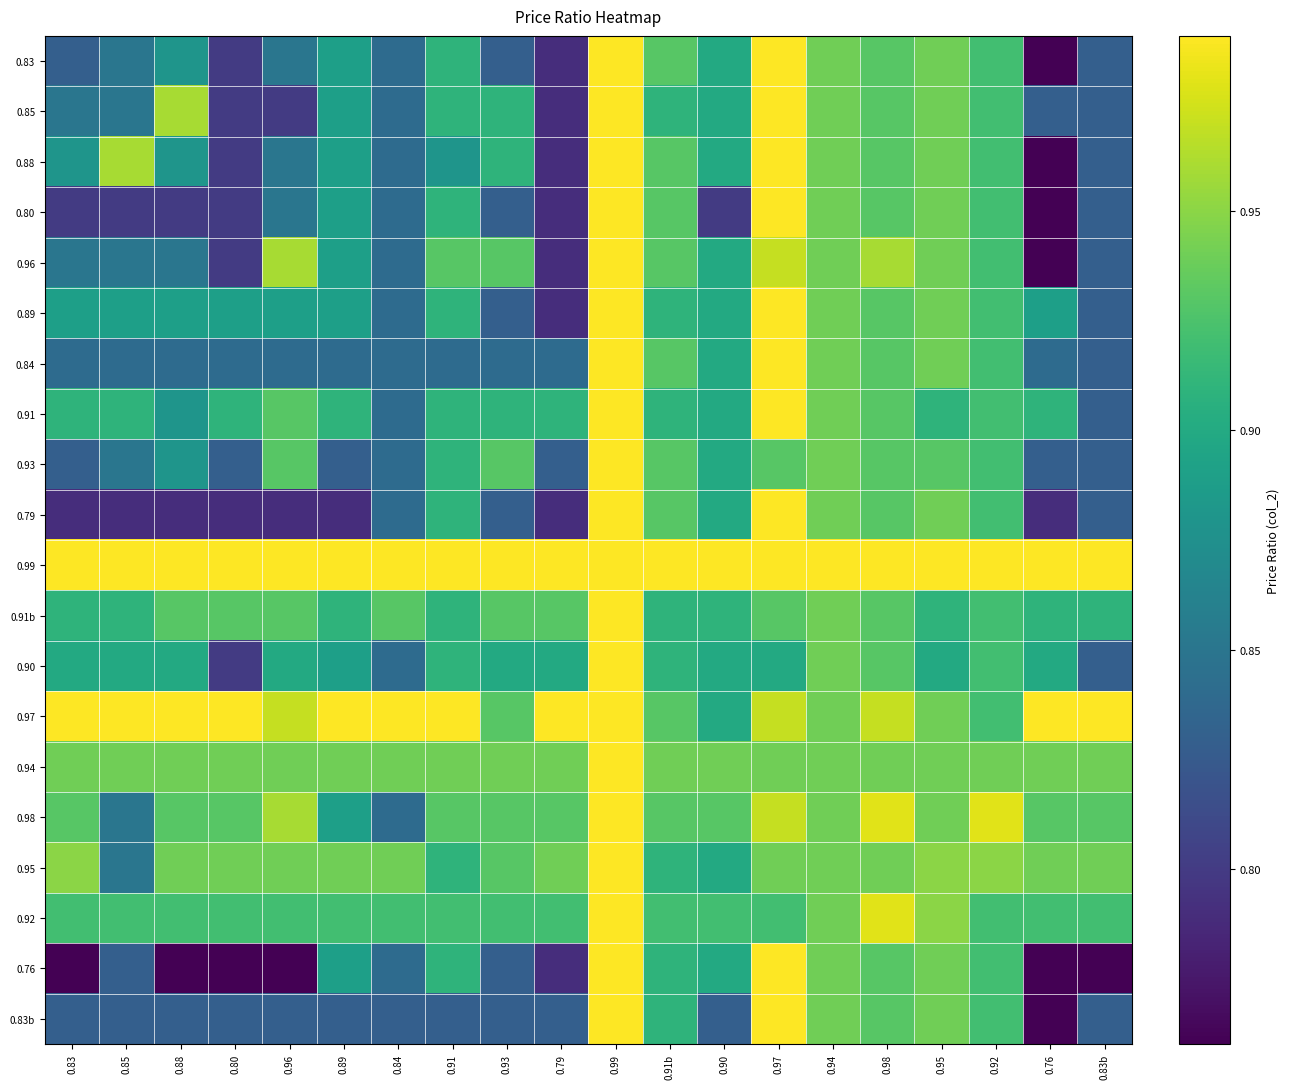

Count the number of data series in this chart.

20